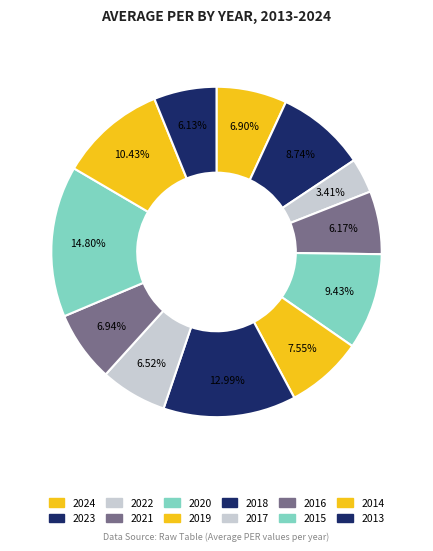

Does 2018 represent more than half of the total?

No